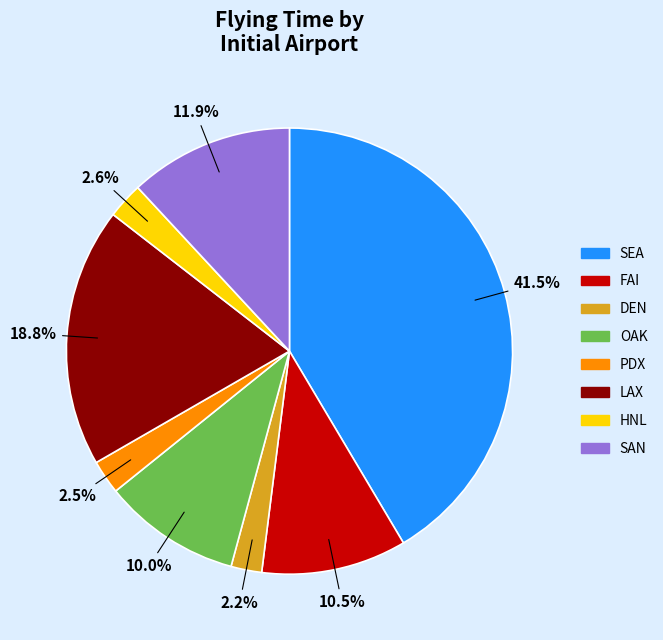

To the nearest percent, what is the difference between the SEA and SAN slice percentages?

30%